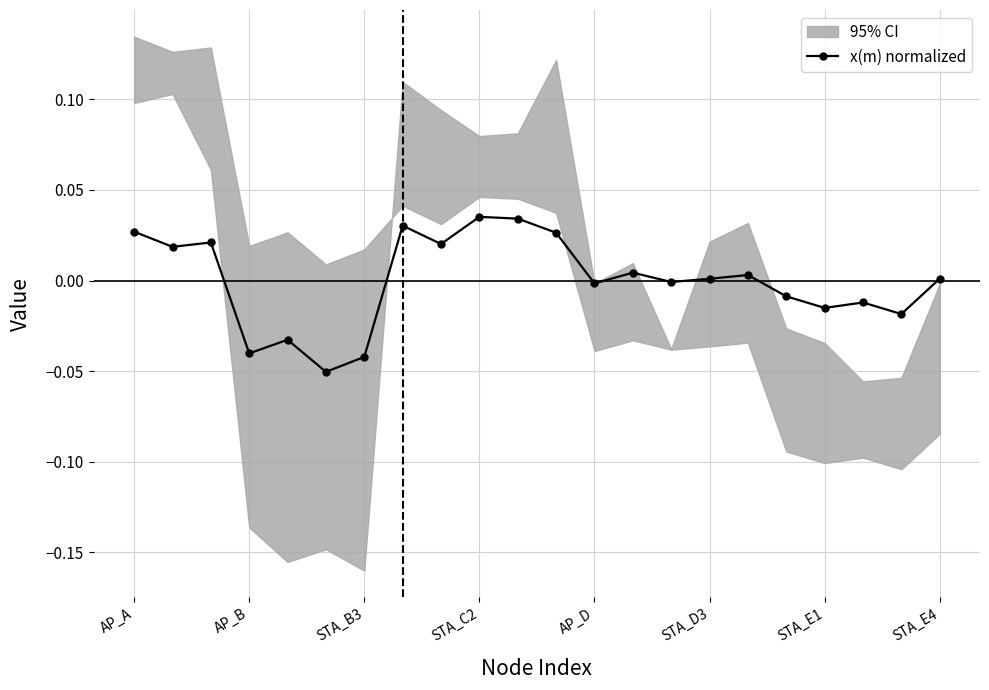

True or false: the data shows 0.0 at STA_E4.

False